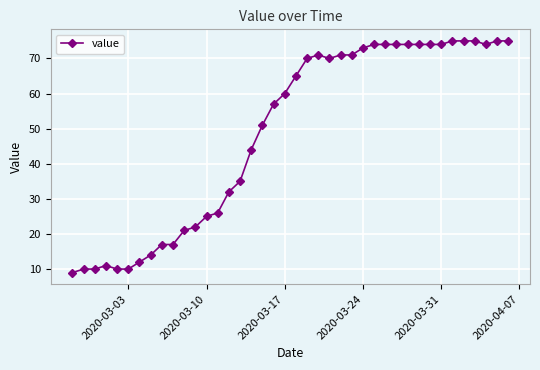

Count the number of data series in this chart.

1